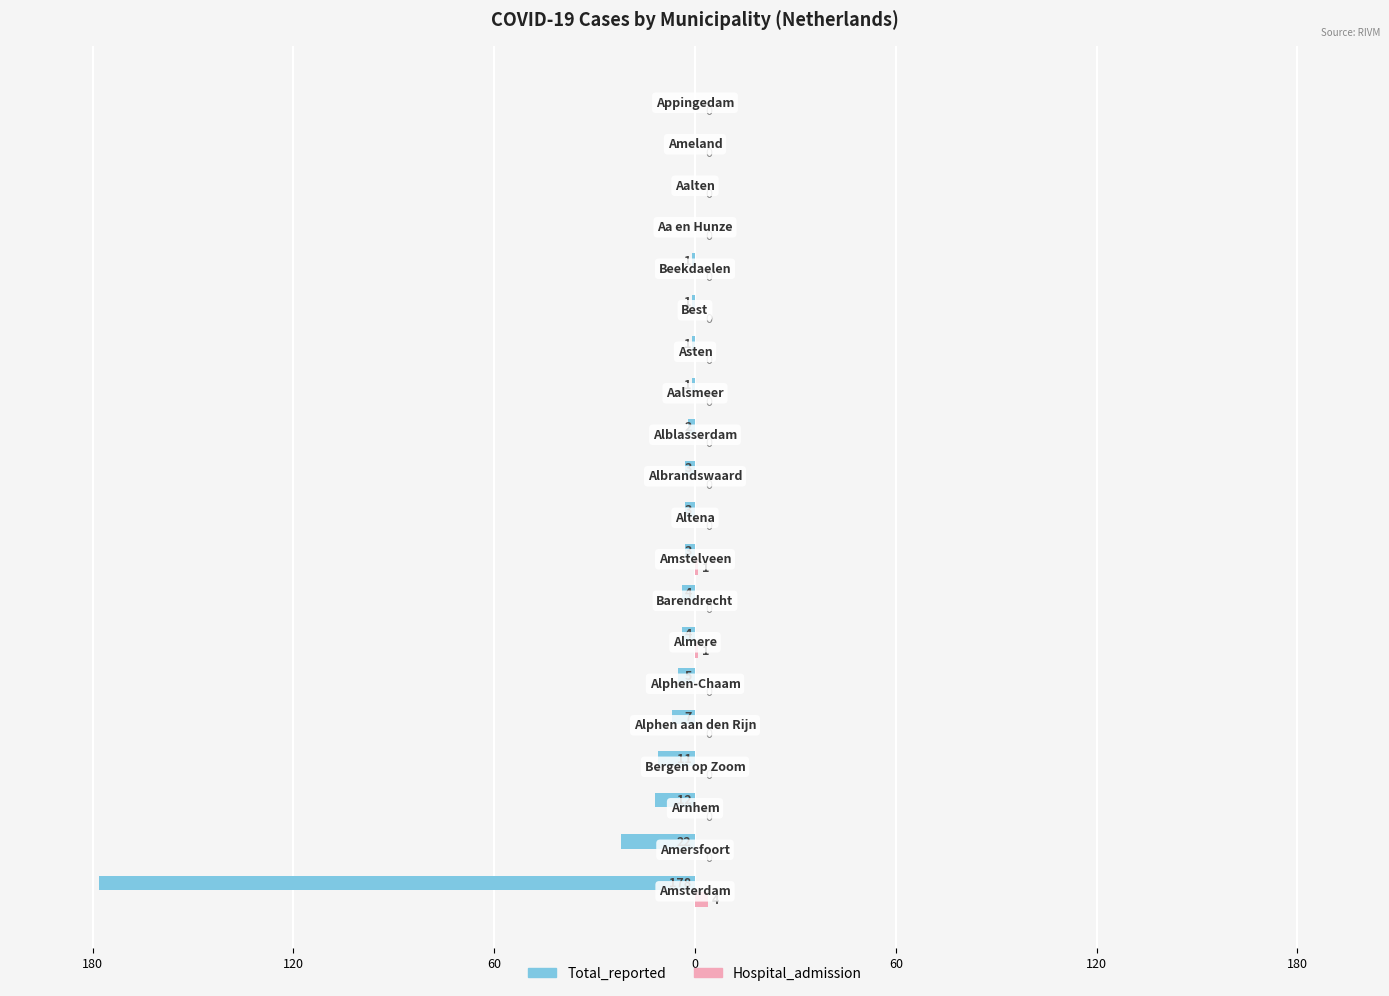

What are all the series names shown in the legend?

Total_reported, Hospital_admission